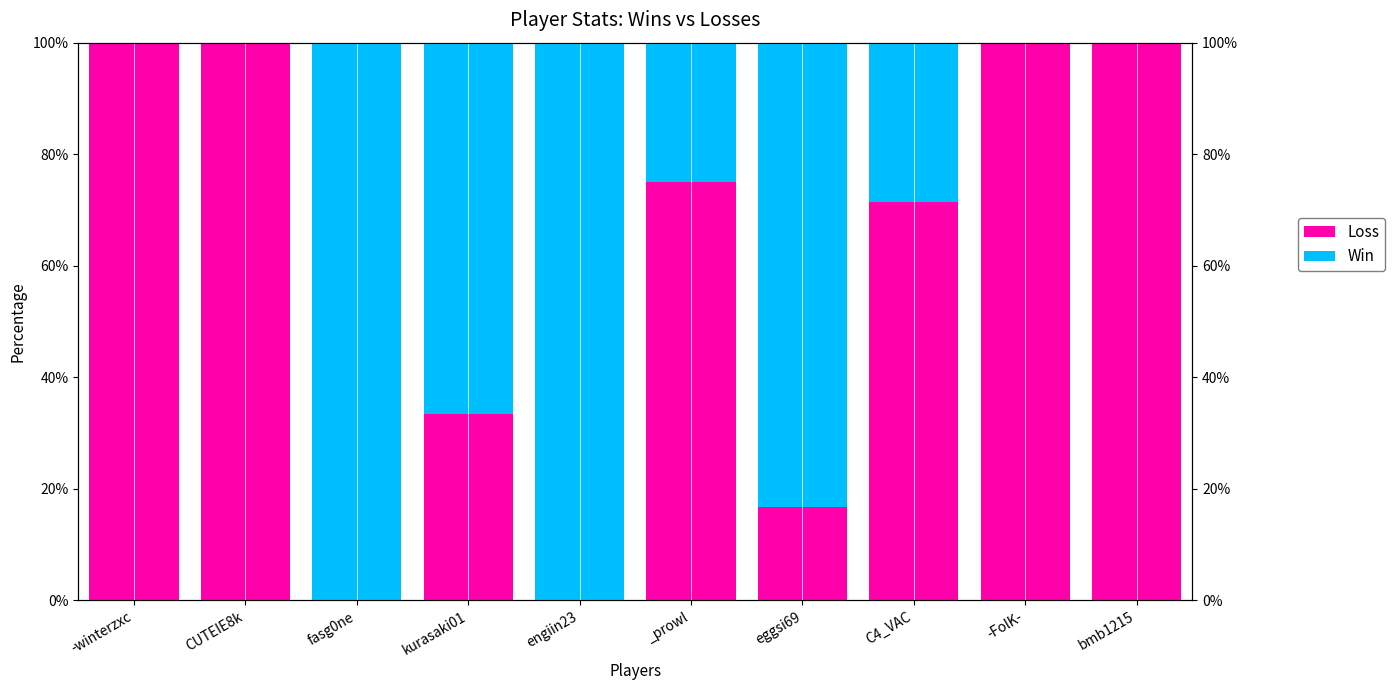

What is the difference between the highest and lowest values at fasg0ne?

100.0